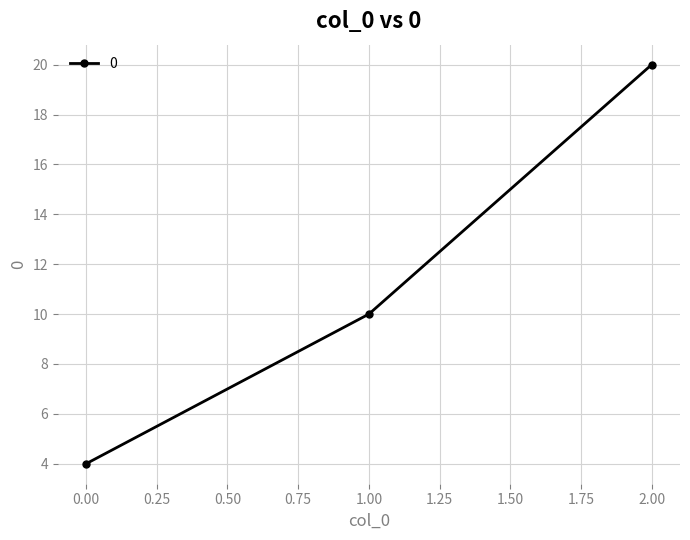

What is the value of the 3rd point from the left?

20